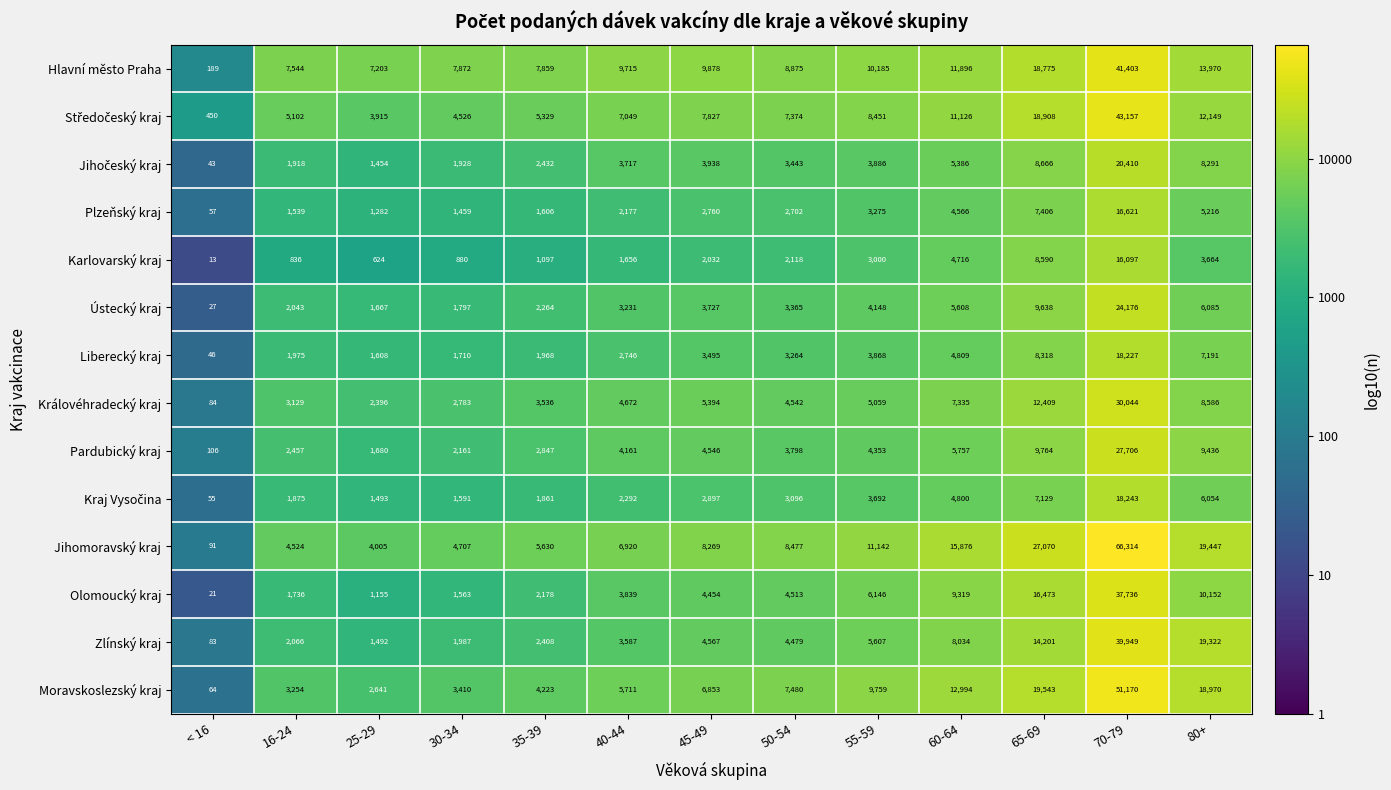

What is the minimum value shown in the chart?

13